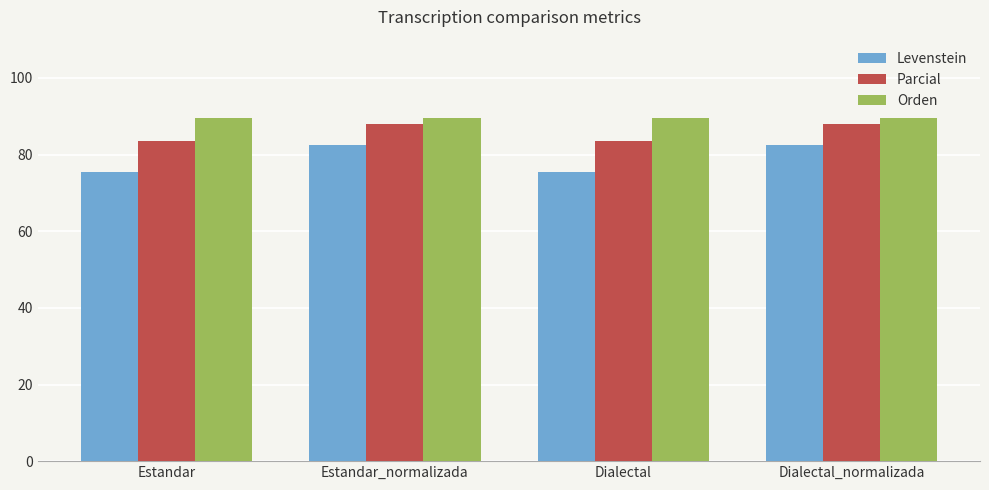

What is the minimum value for Orden?

89.6